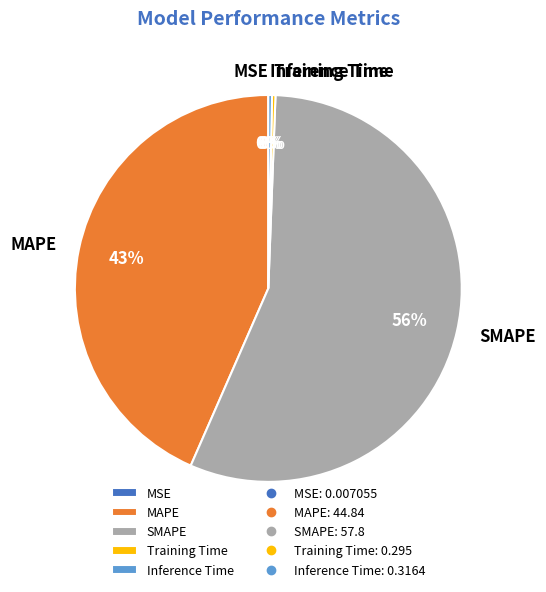

The SMAPE slice represents 56% of the pie. True or false?

True